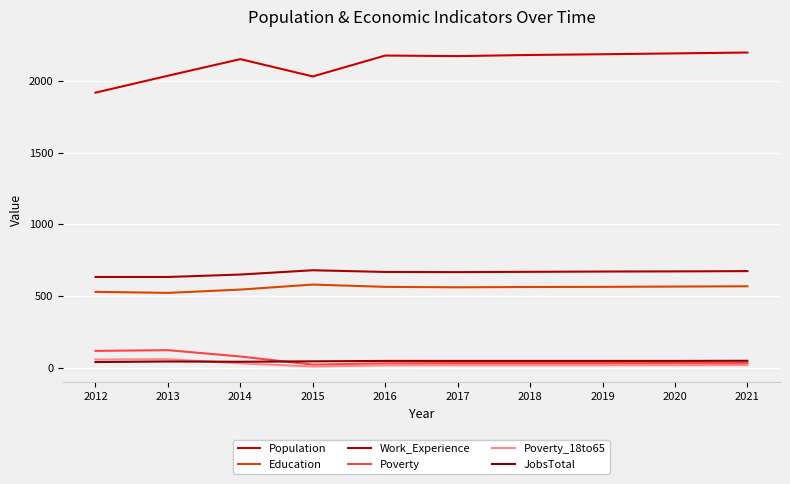

How many lines are shown in the chart?

6